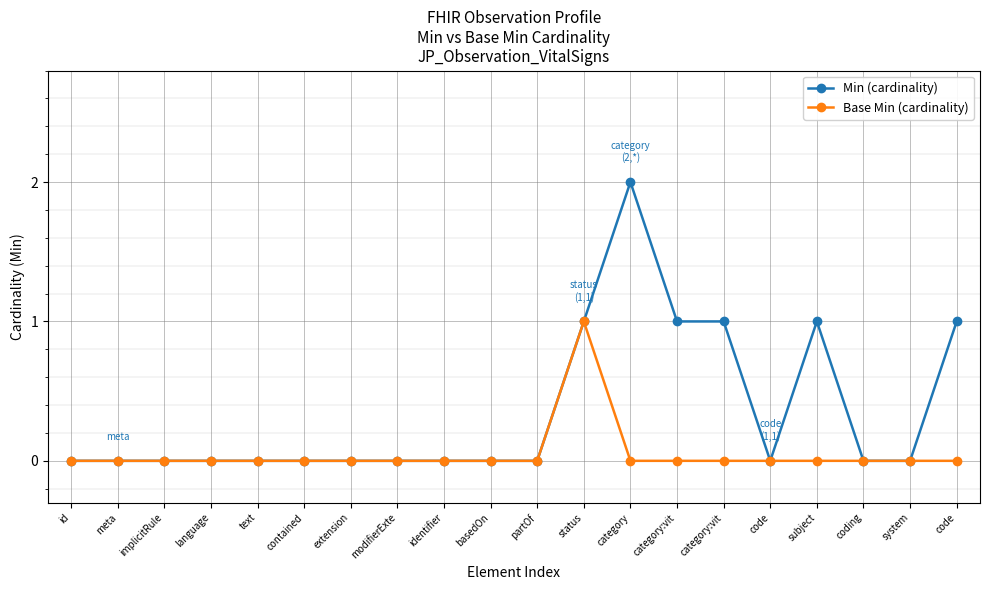

Rank the categories by Min (cardinality) value from lowest to highest.

id, meta, implicitRule, language, text, contained, extension, modifierExte, identifier, basedOn, partOf, code, coding, system, status, category:vit, category:vit, subject, code, category